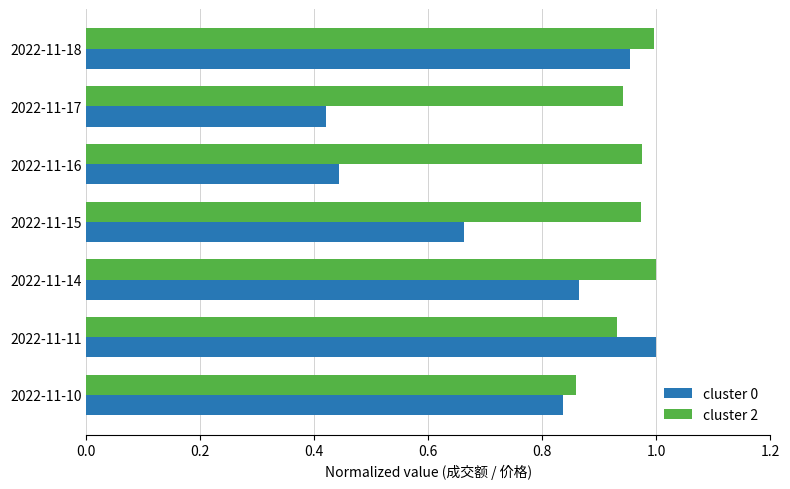

At which label does cluster 2 reach its minimum?

2022-11-10